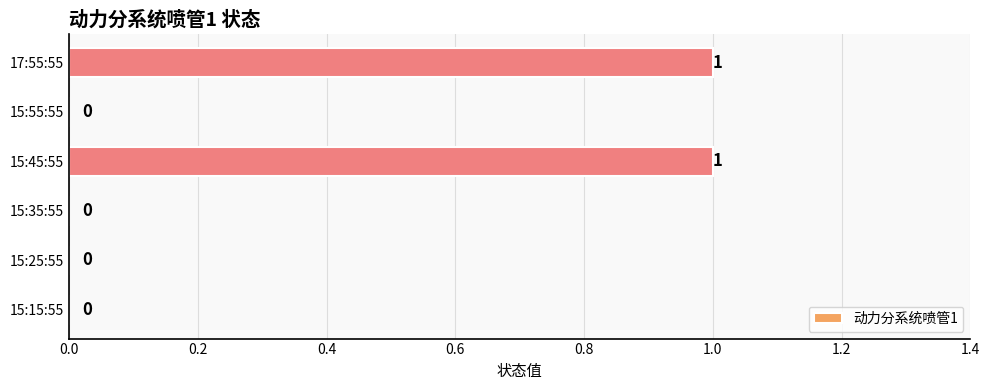

How many values are between 0 and 1?

6